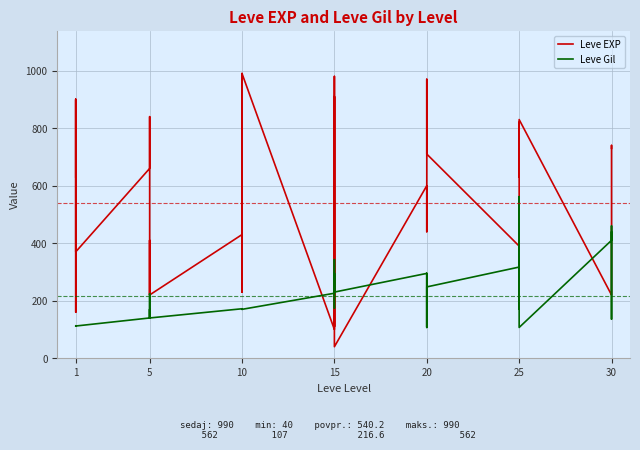

How many lines are shown in the chart?

2